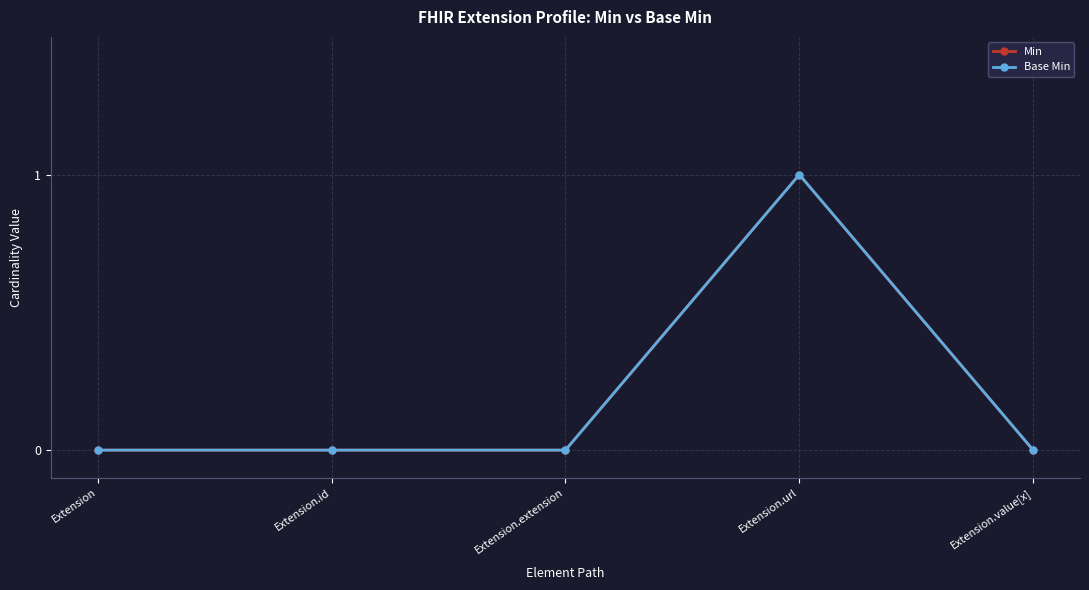

Does the chart have visible grid lines?

Yes